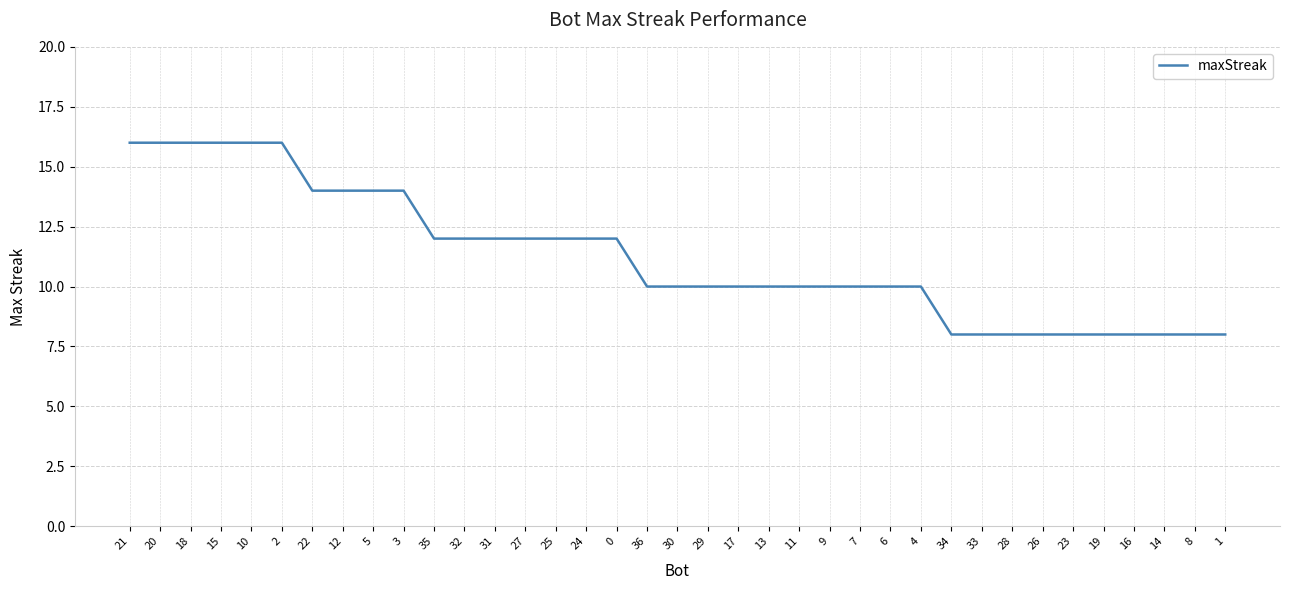

True or false: the data shows 10 at 6.

True